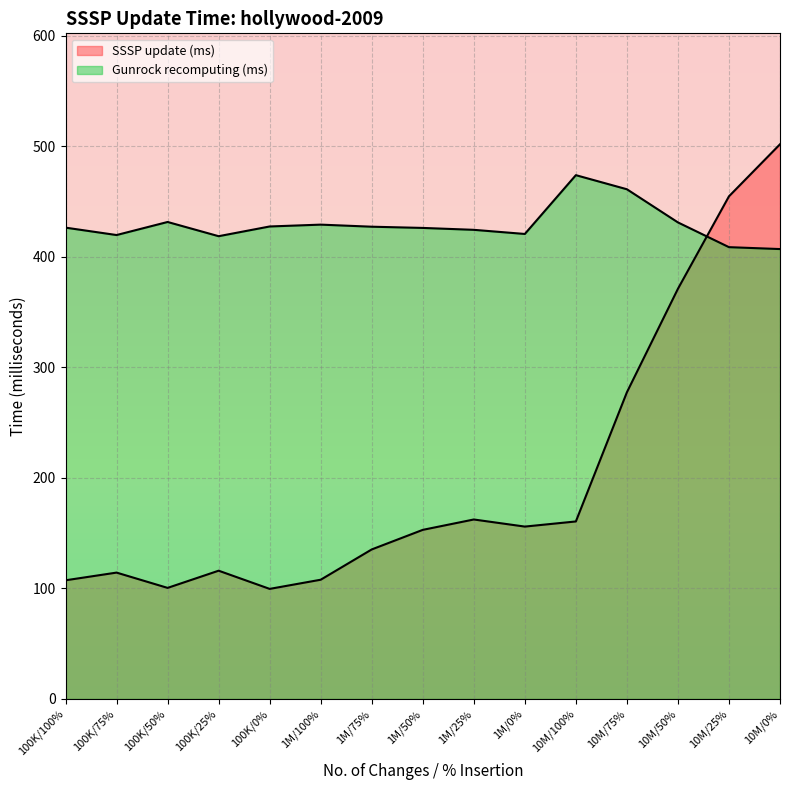

Rank the series by their average value, from lowest to highest.

SSSP update (ms), Gunrock recomputing (ms)